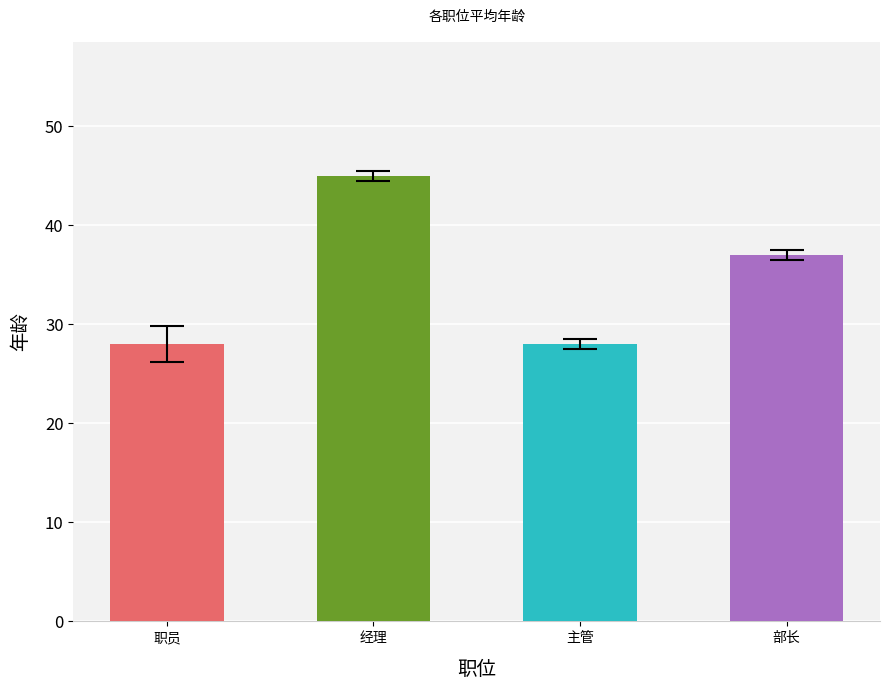

What is the greatest value displayed?

45